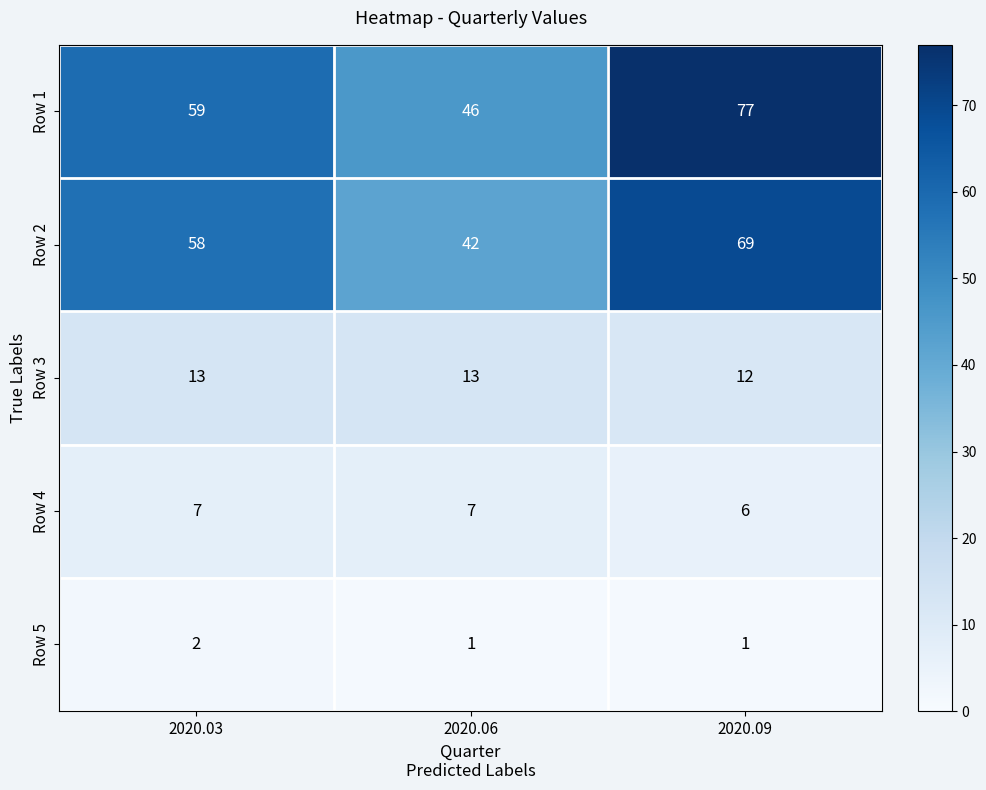

At 2020.03, list the series in order from smallest to largest.

Row 5, Row 4, Row 3, Row 2, Row 1